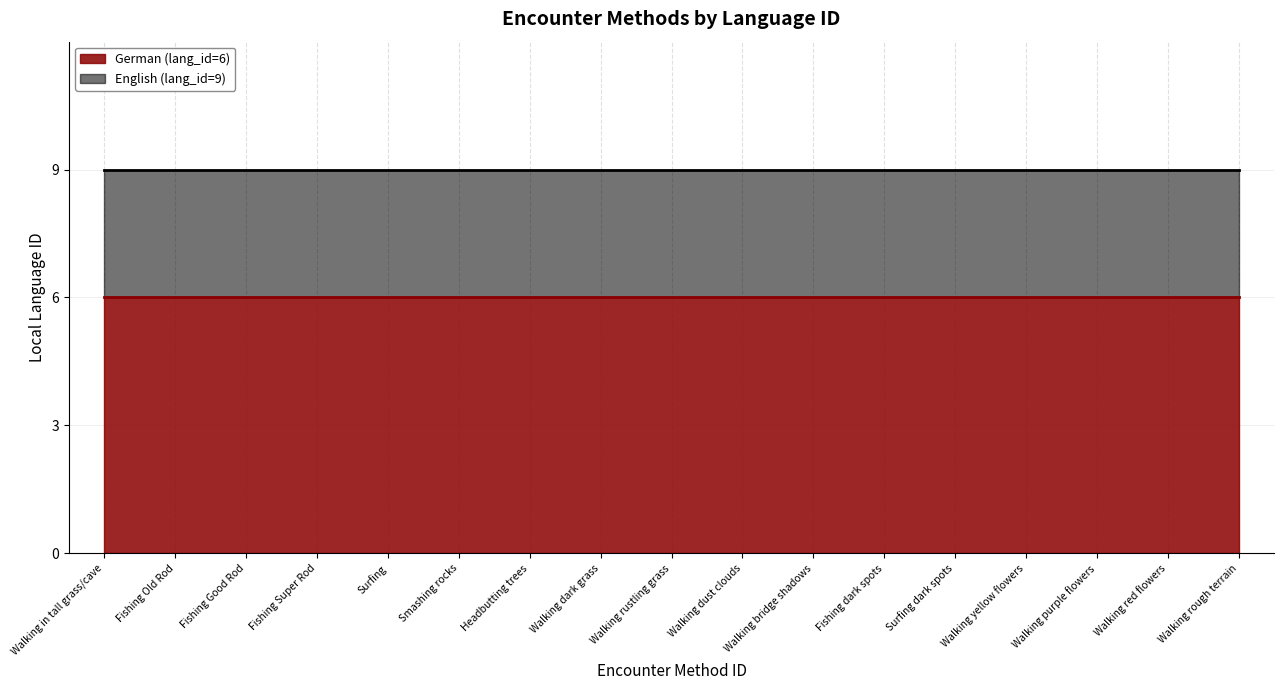

Which series has the largest range (max minus min)?

German (lang_id=6)